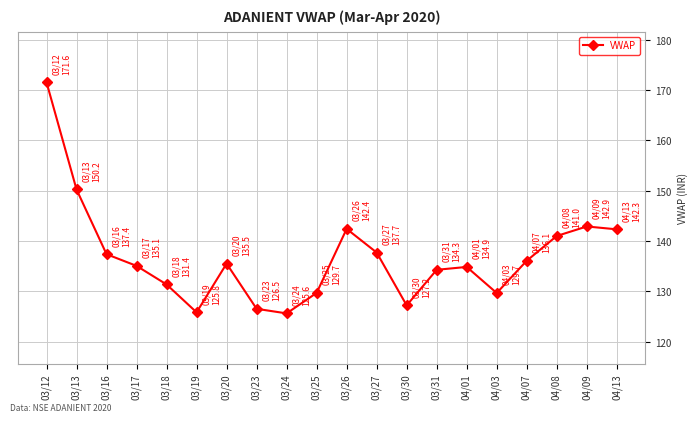

The value at 03/26 is 77.5. True or false?

False